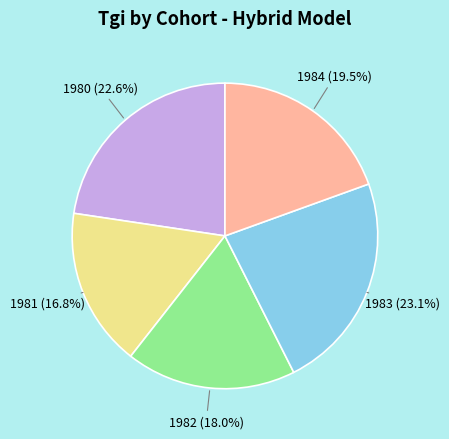

Does any single category account for the majority?

No